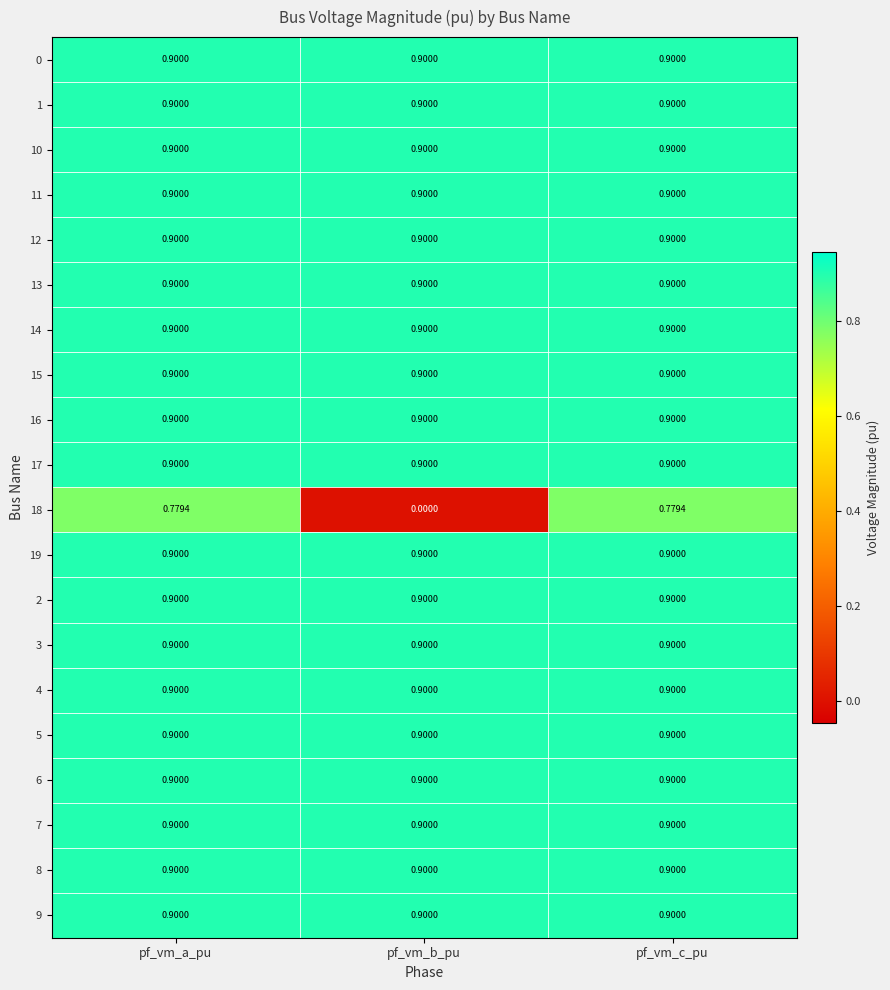

How many distinct data groups are displayed?

20